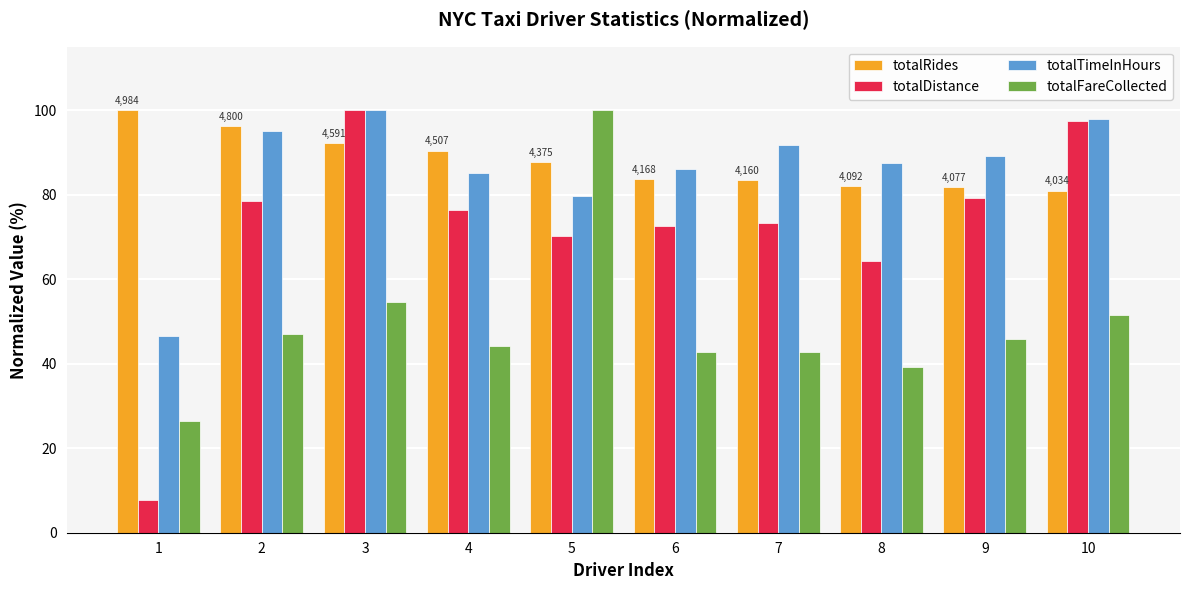

What is the average value of the totalFareCollected series?

49.5